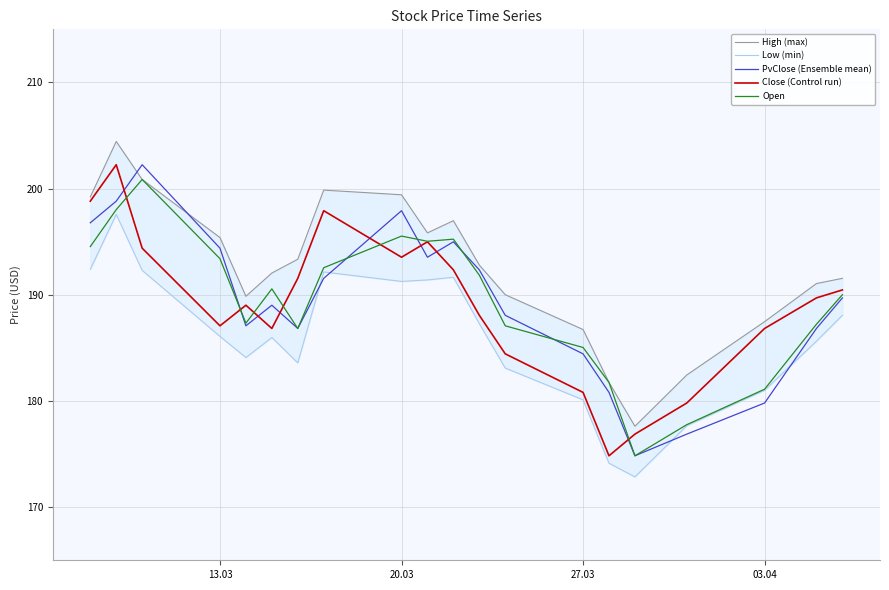

Which series ends up on top after the final intersection of Close (Control run) and PvClose (Ensemble mean)?

Close (Control run)